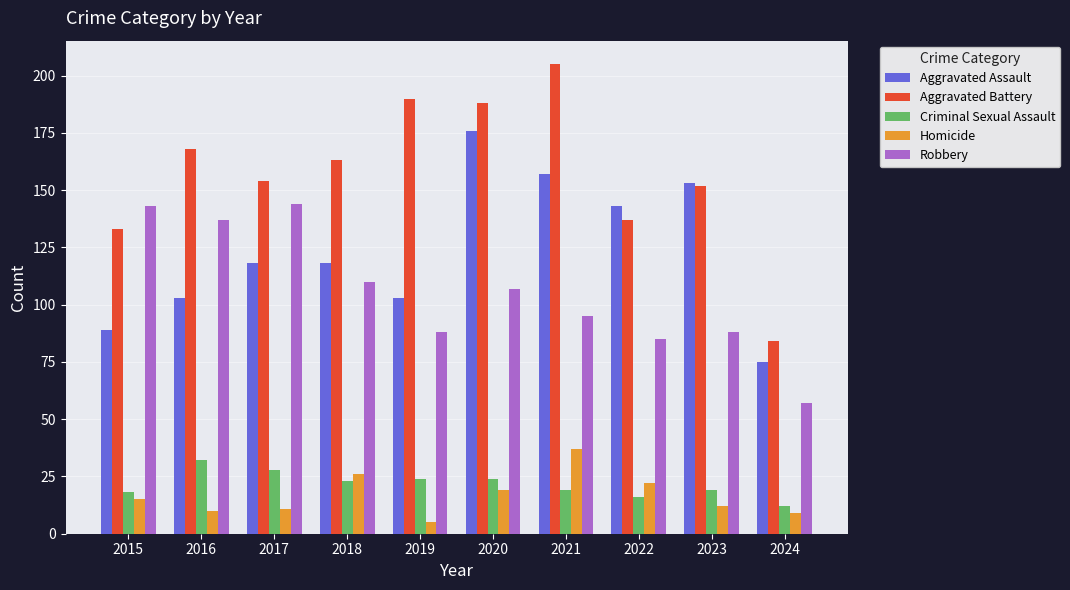

What is the approximate value of Robbery at 2018?

110